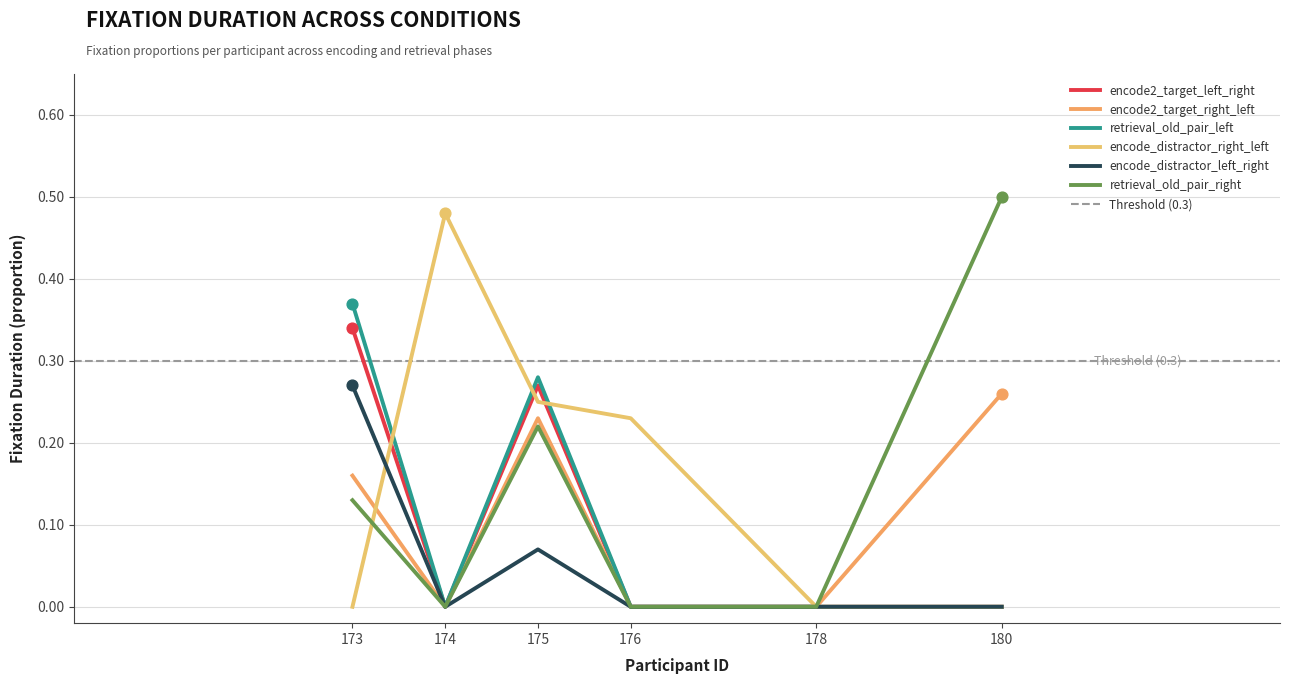

At how many categories does at least one series exceed 0?

5